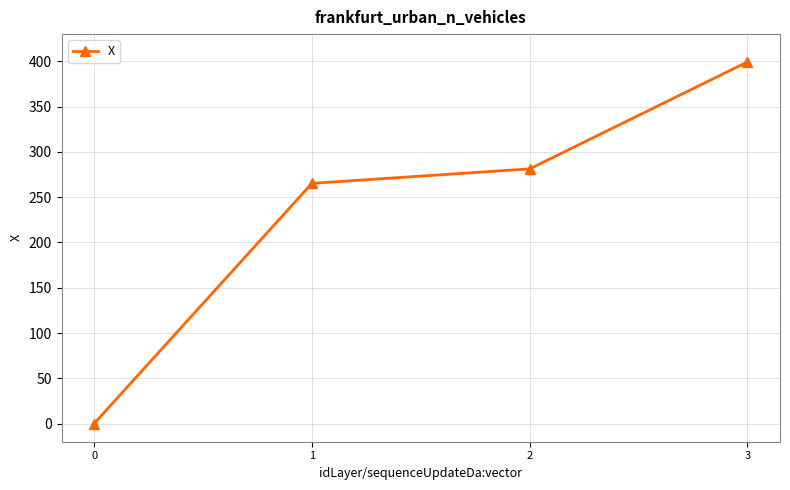

Read the value at 0.

0.1